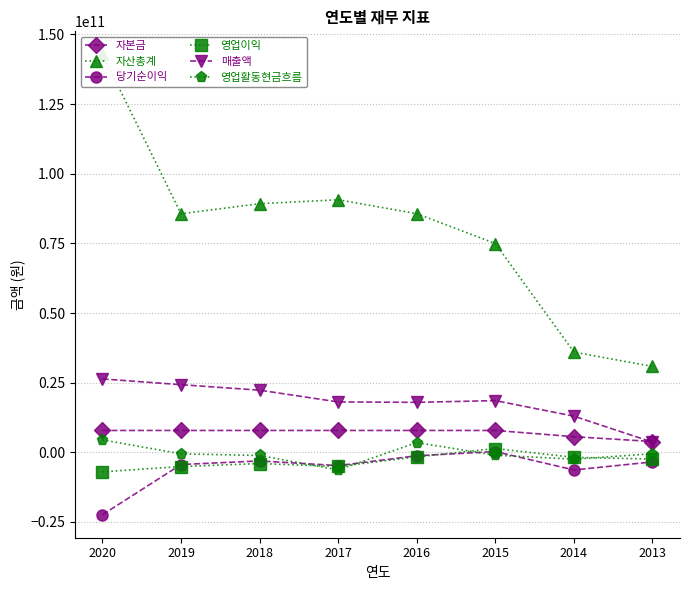

What are all the series names shown in the legend?

자본금, 자산총계, 당기순이익, 영업이익, 매출액, 영업활동현금흐름